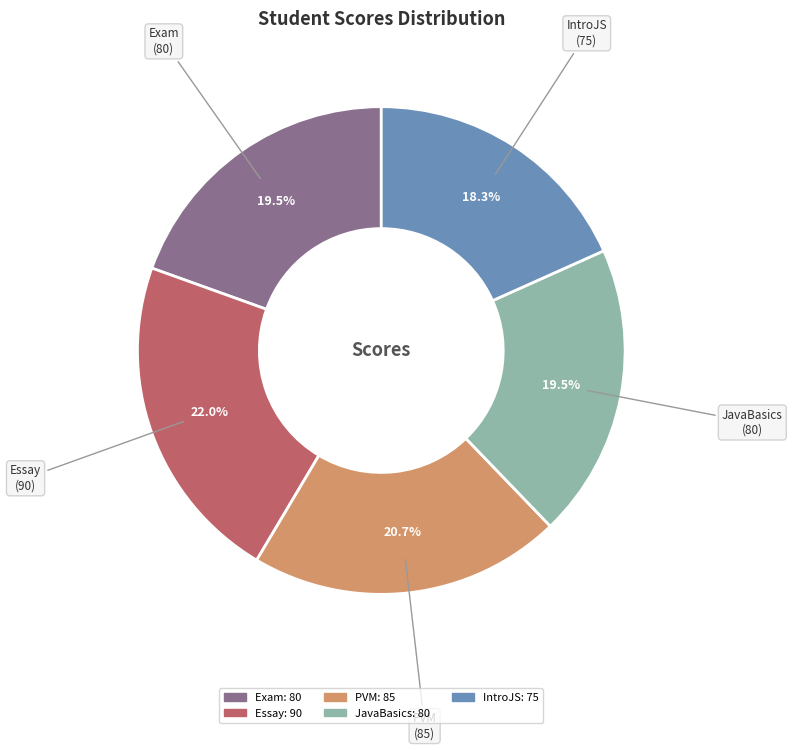

How many slices are in this pie chart?

5